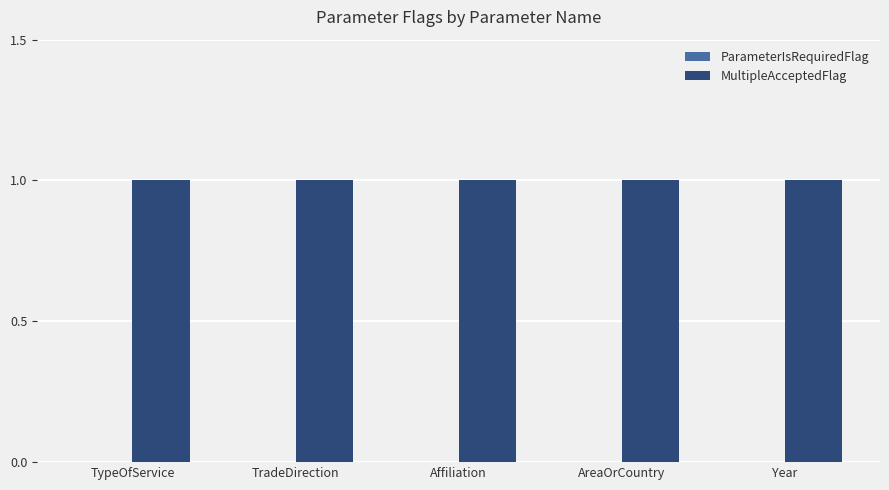

Reading left to right, transcribe all the data shown in this chart.

ParameterIsRequiredFlag: 0	0	0	0	0
MultipleAcceptedFlag: 1	1	1	1	1